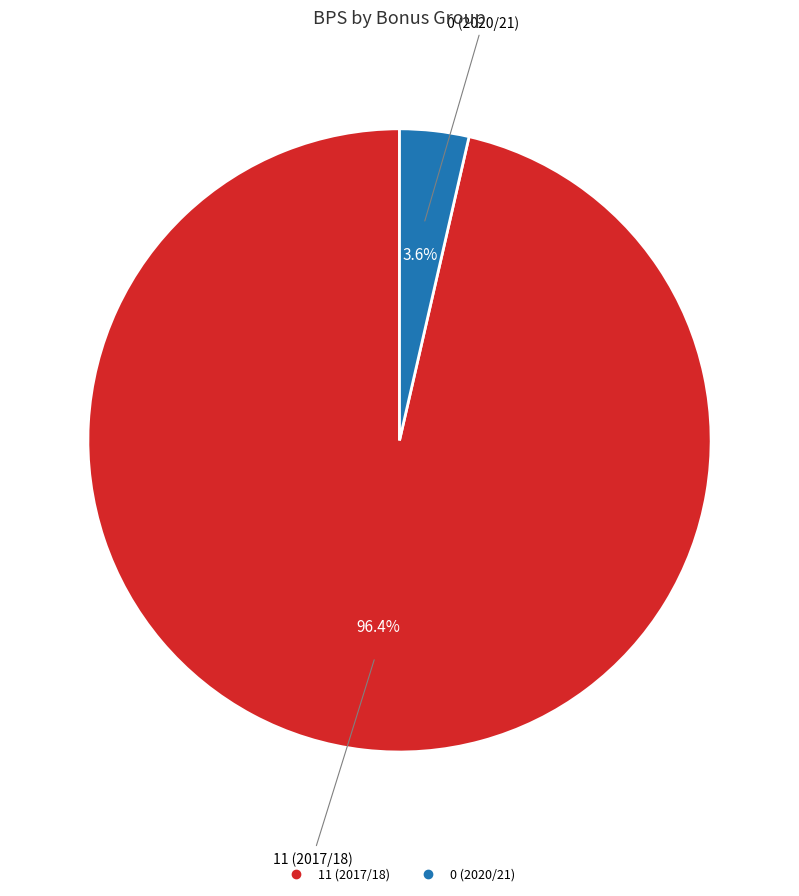

What is the total percentage of 11 (2017/18) and 0 (2020/21)?

100.0%